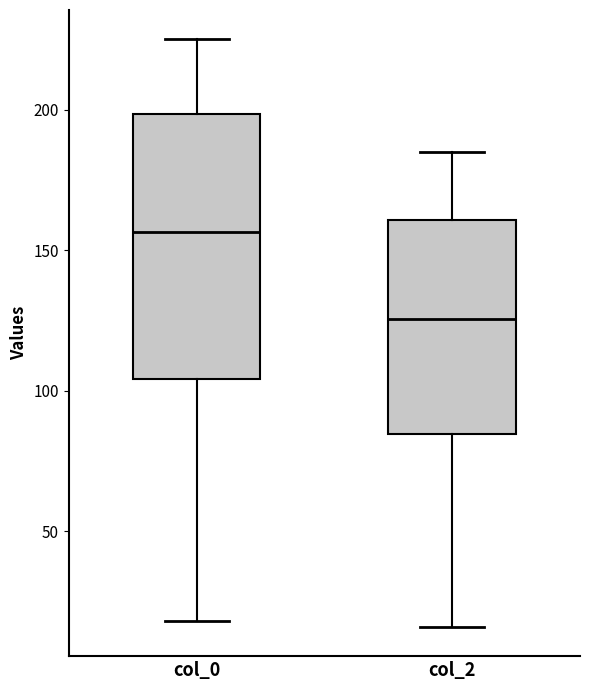

Reading left to right, read every box against the y-axis: the position of its median line, the range the box covers, and the ends of its whiskers. The values are not printed on the chart, so give them approximately, as read against the axis.

col_0: median 155, box 105 to 200, whiskers 20 to 225
col_2: median 125, box 85 to 160, whiskers 15 to 185